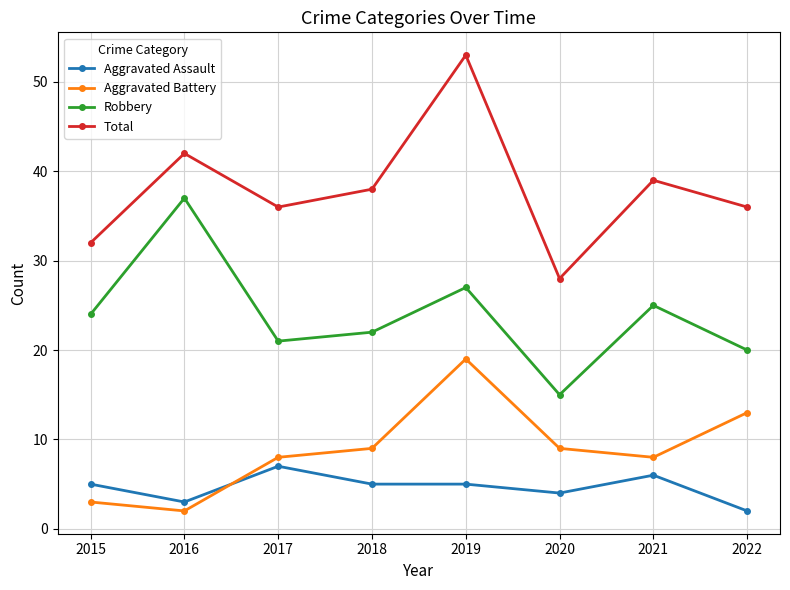

Does the chart have visible grid lines?

Yes